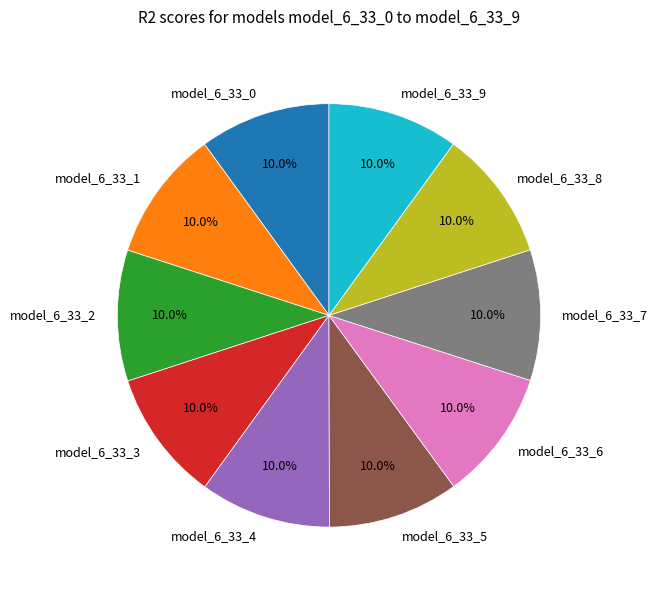

Is the sum of model_6_33_8 and model_6_33_6 greater than half?

No